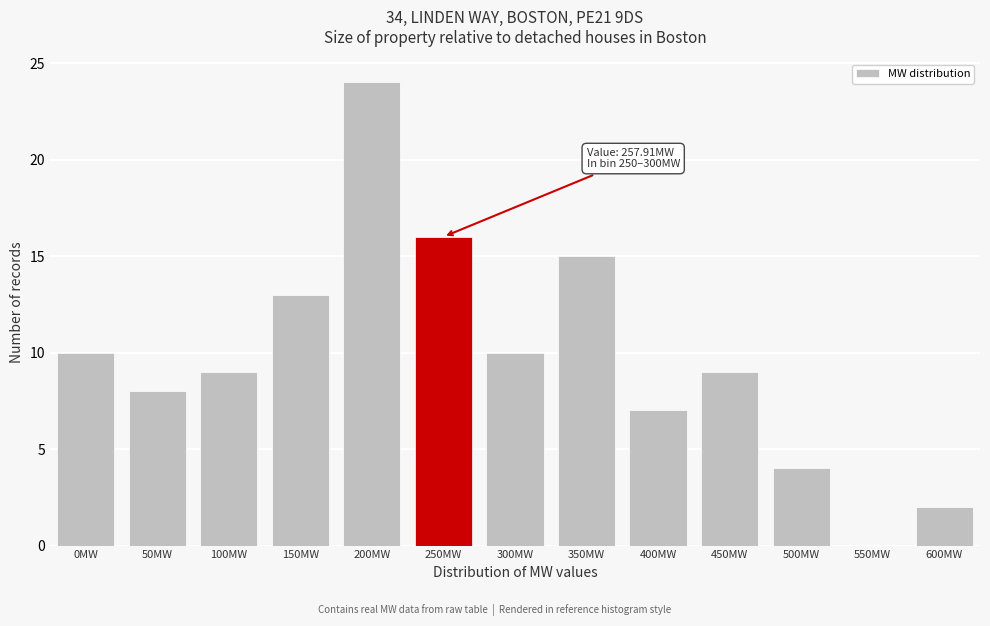

Reading left to right, extract all data points from this chart.

0MW=10	50MW=8	100MW=9	150MW=13	200MW=24	250MW=16	300MW=10	350MW=15	400MW=7	450MW=9	500MW=4	550MW=0	600MW=2